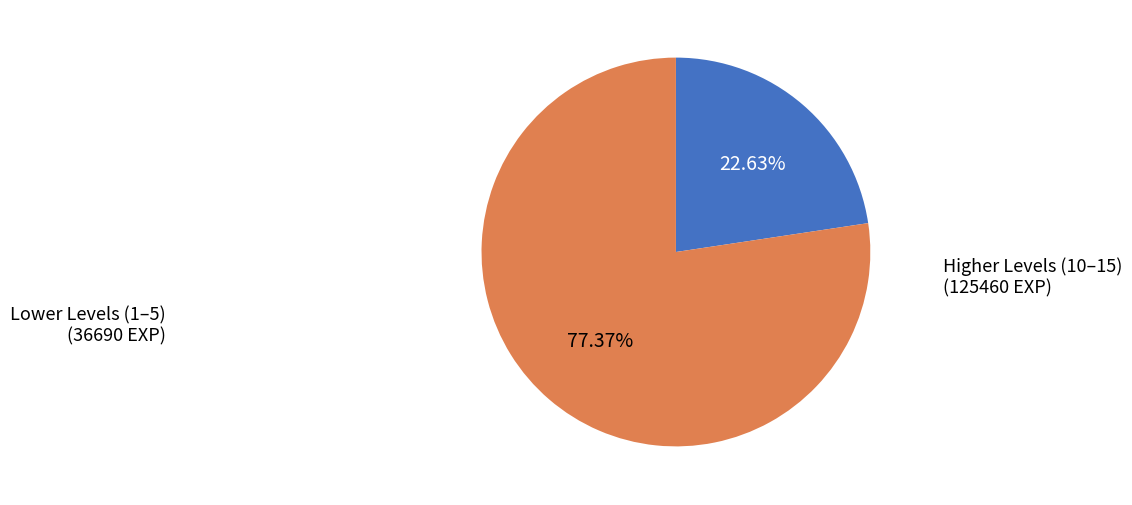

Is there a majority slice in this chart?

Yes